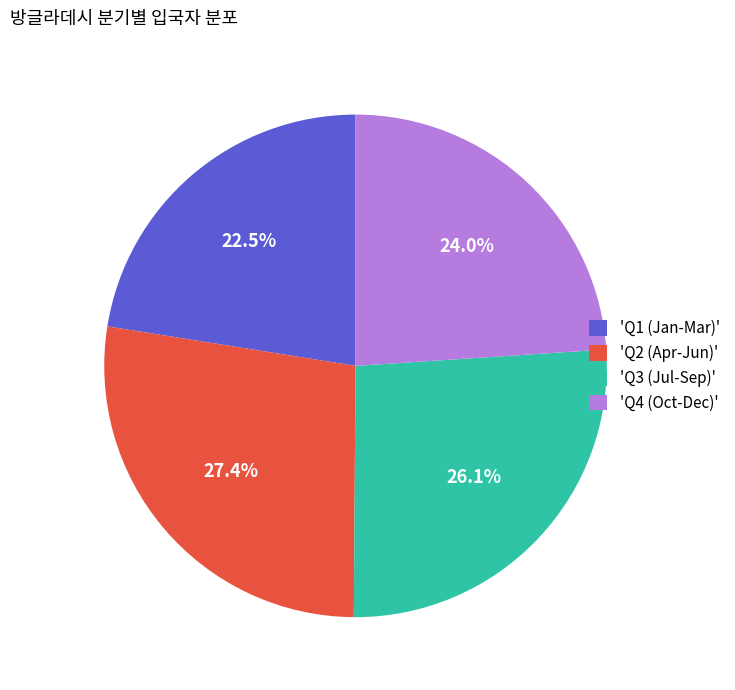

How much of the chart is everything except 'Q1 (Jan-Mar)'?

77.5%